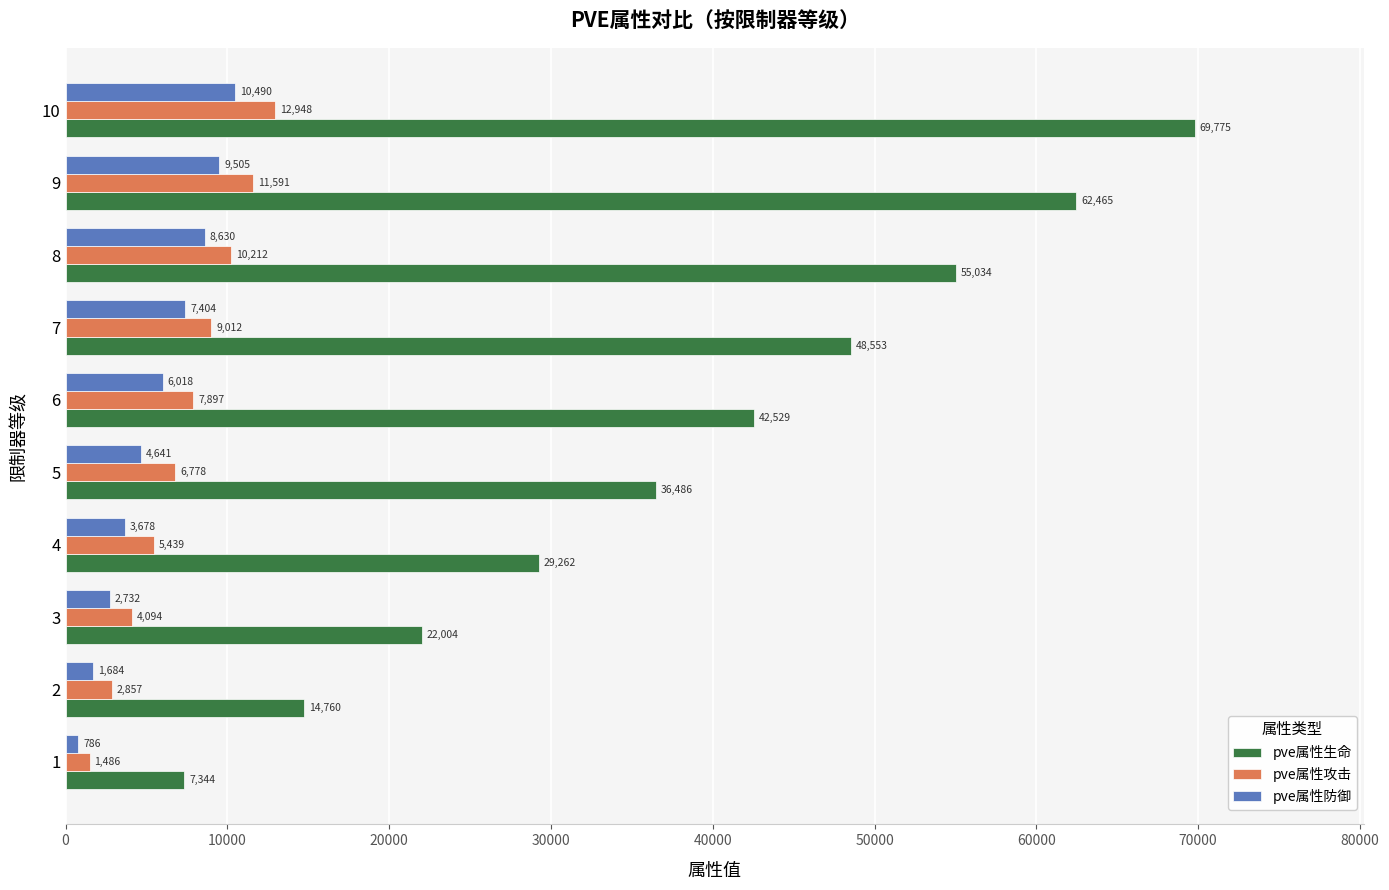

How many data points in pve属性生命 are less than 42529?

5